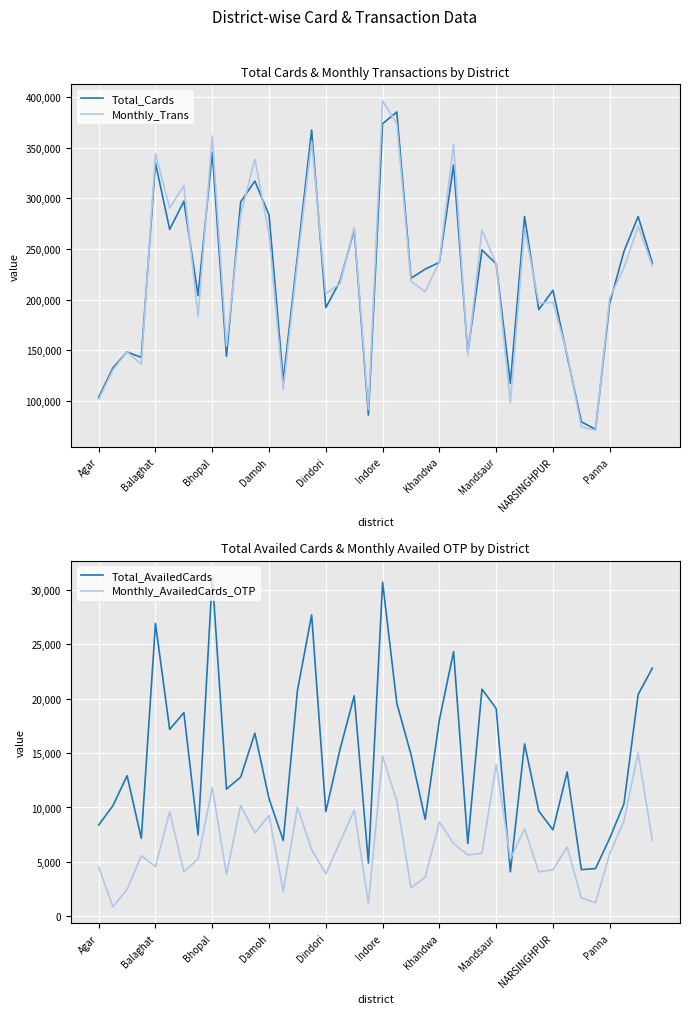

In Monthly_Trans, how many points are lower than both neighbors (excluding endpoints)?

12